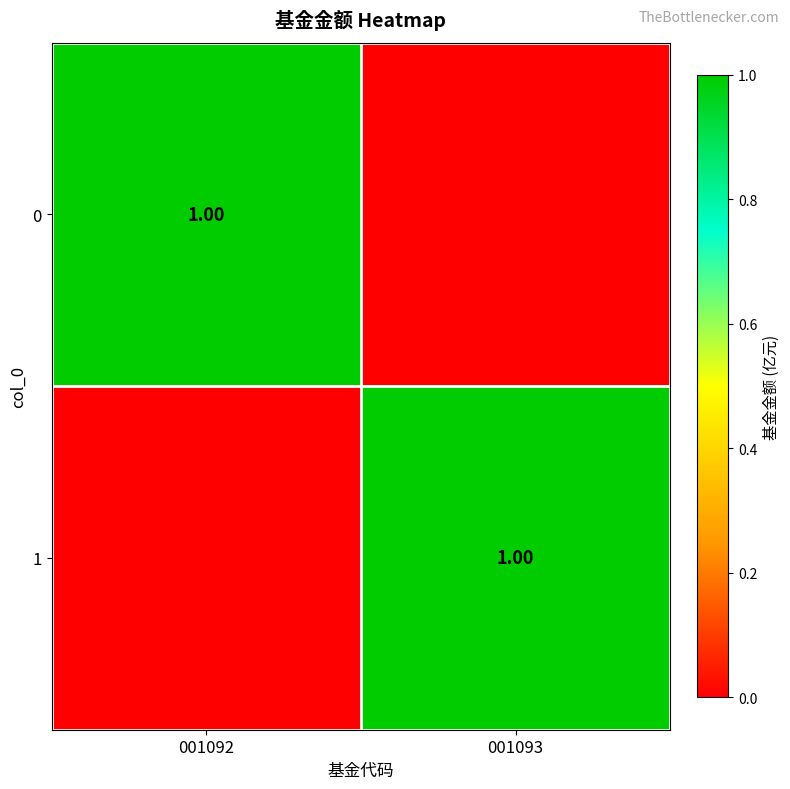

What is the sum of the 0 values at 001092 and 001093?

1